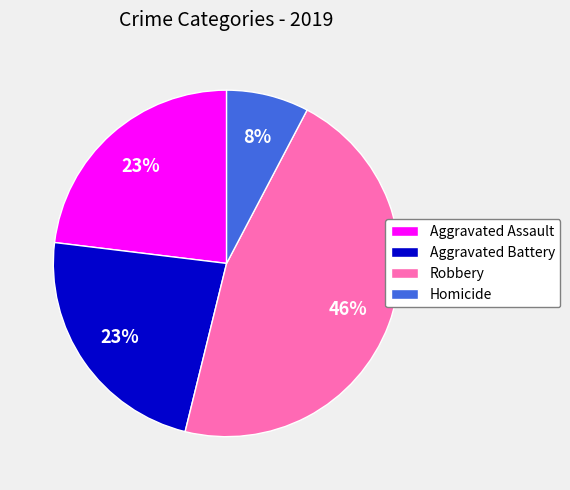

Does Homicide account for over 50% of the chart?

No